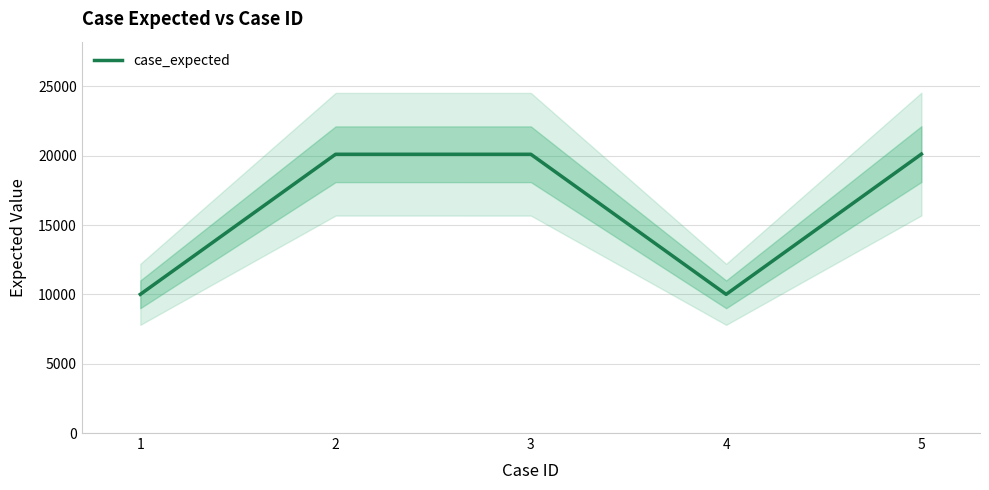

At which category does the data reach its first local valley?

4